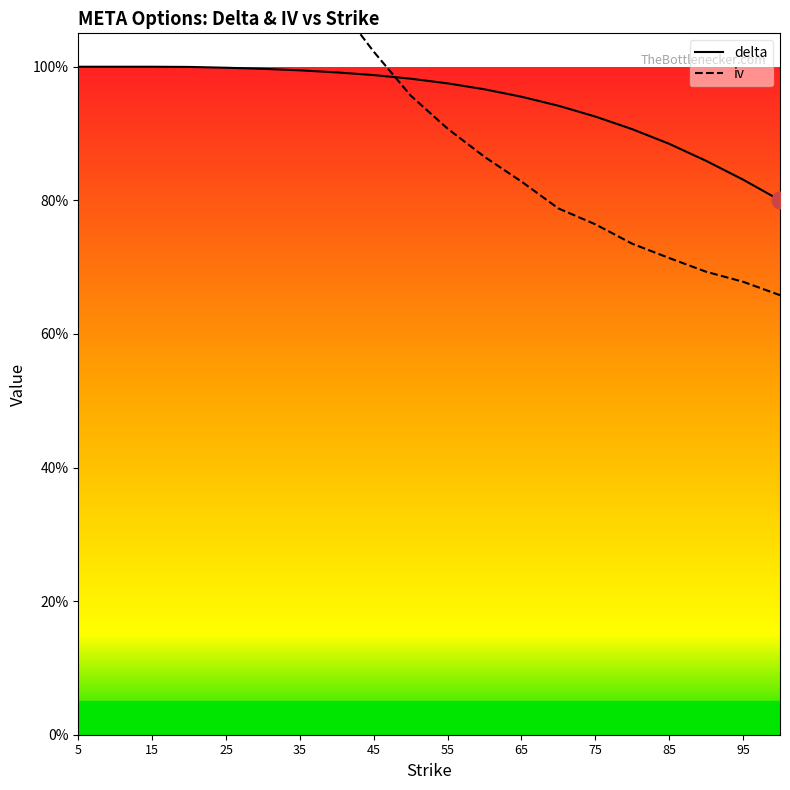

What is the value of the delta point at the 20th from the left?

0.8